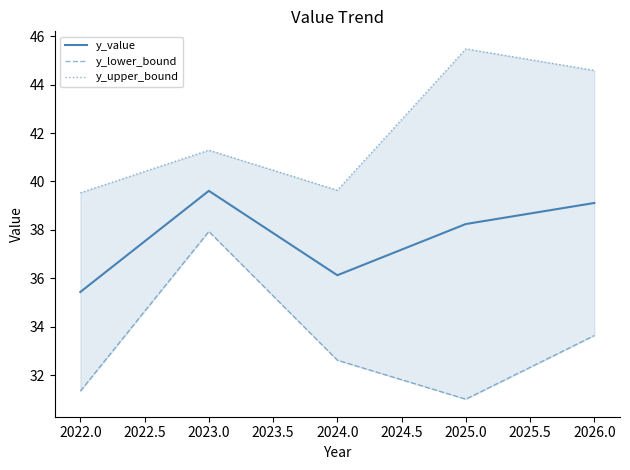

What is the approximate value of y_value at 2026.0?

39.1